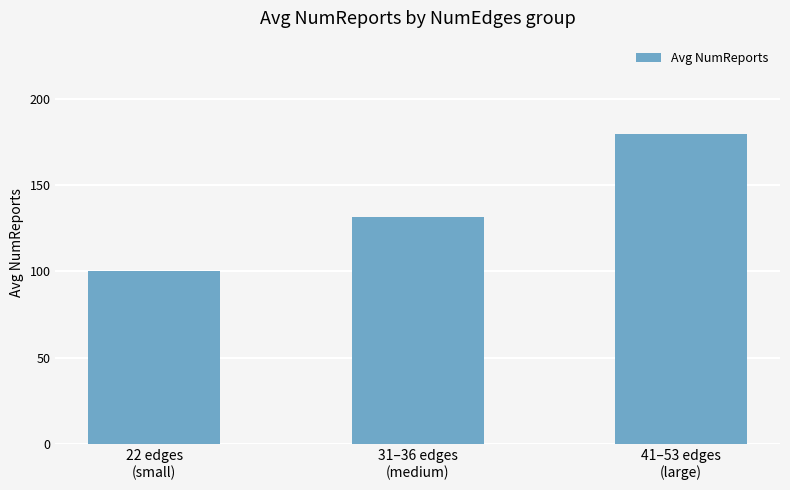

What is the label of the 3rd bar from the left?

41–53 edges
(large)